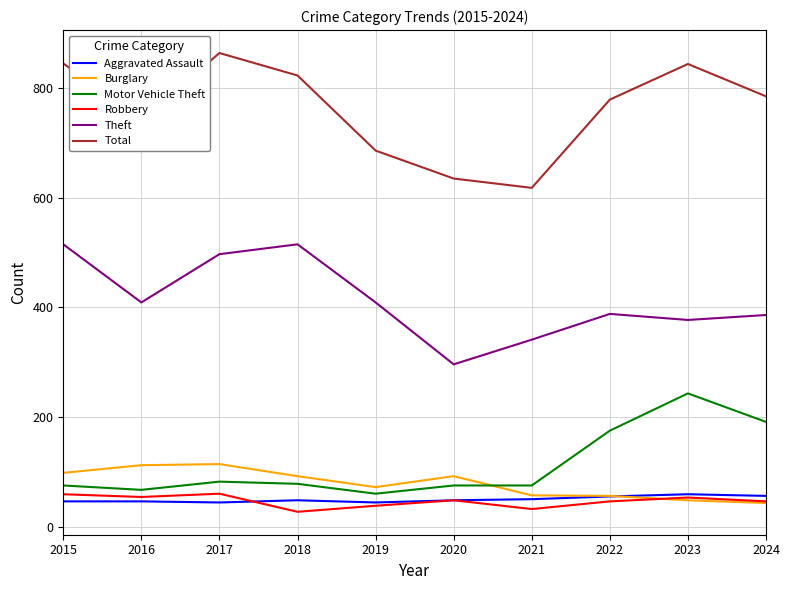

How many lines are shown in the chart?

6